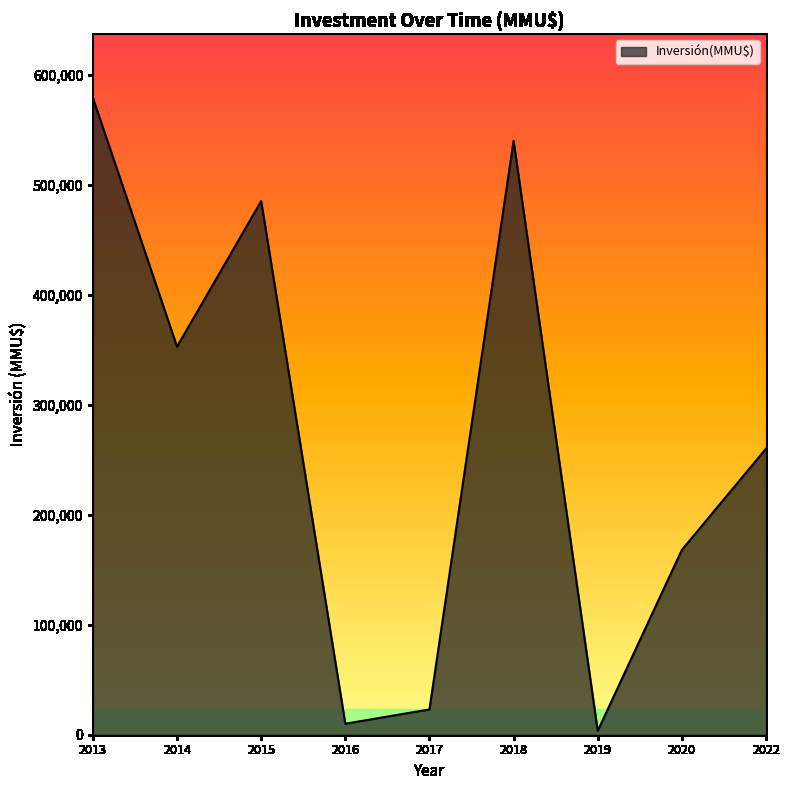

The value at 2013 is 976844. True or false?

False